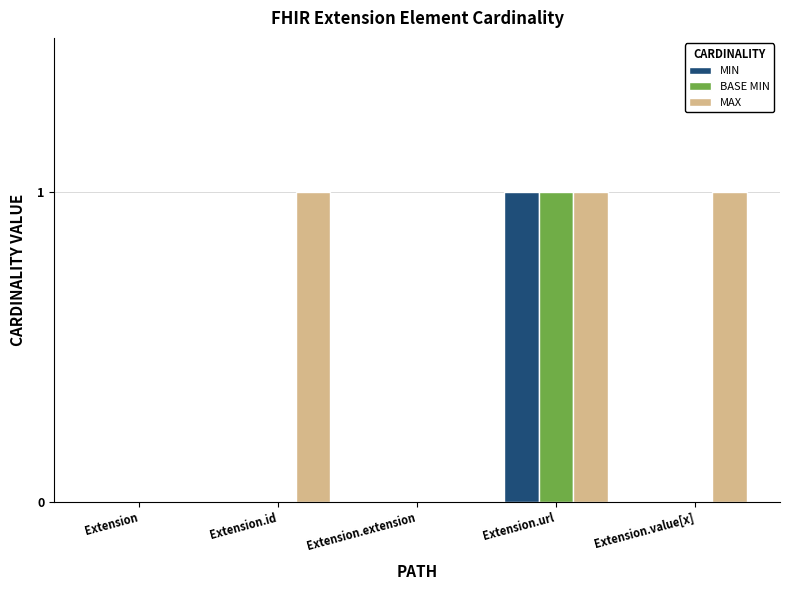

True or false: MAX has a value of 1 at Extension.url.

True